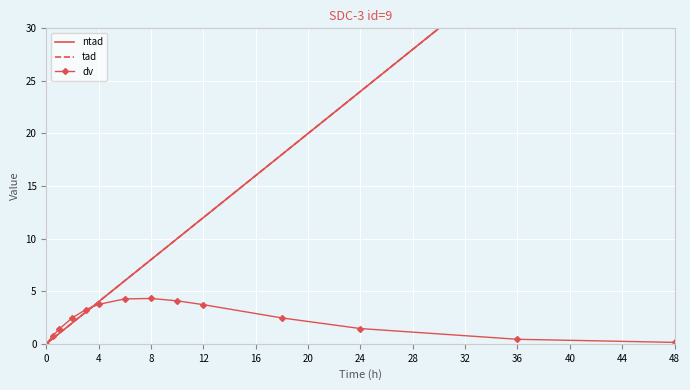

True or false: dv has a value of 0.1 at 48.

True